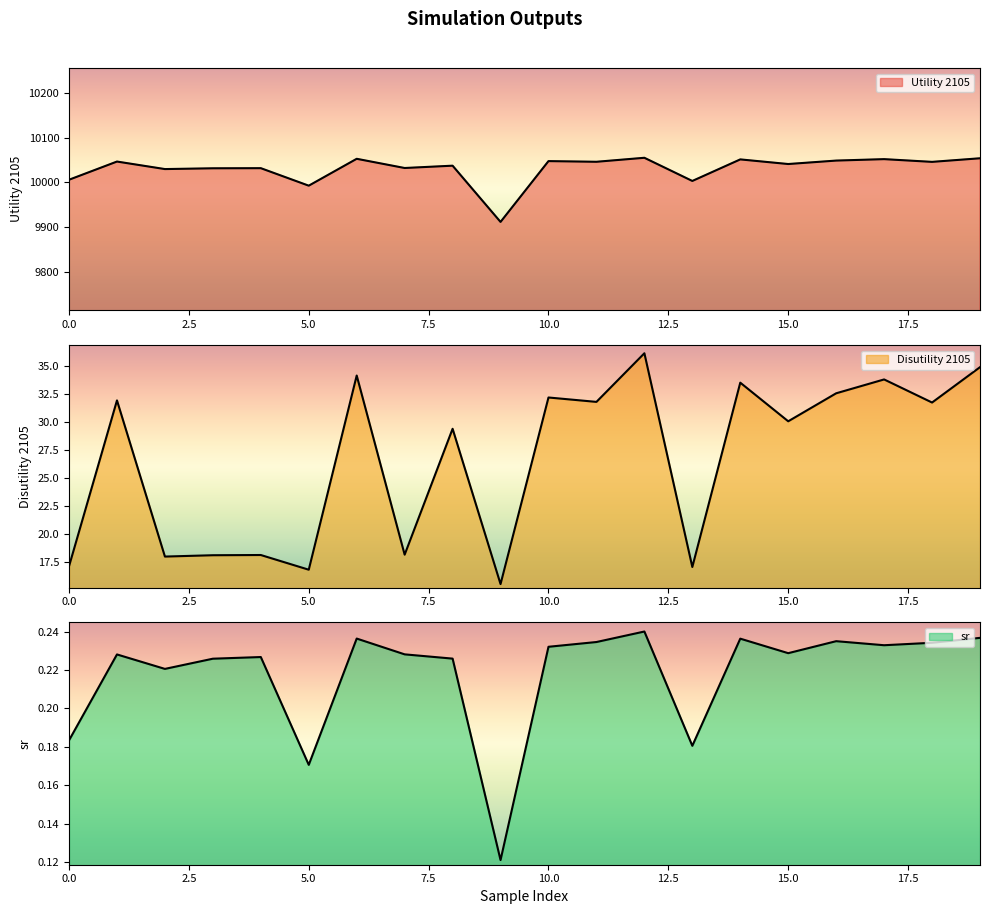

Is it true that sr equals 0.2 at 2?

True